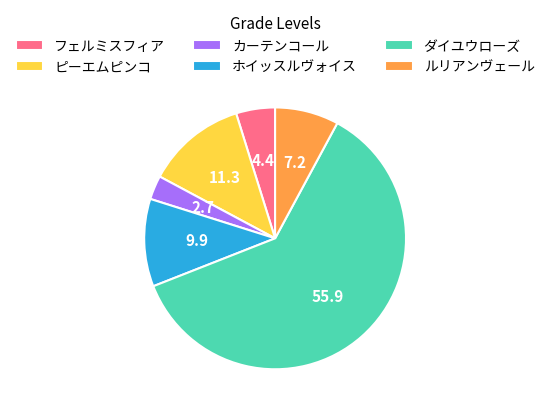

Rank the categories by value from highest to lowest.

ダイユウローズ, ピーエムピンコ, ホイッスルヴォイス, ルリアンヴェール, フェルミスフィア, カーテンコール